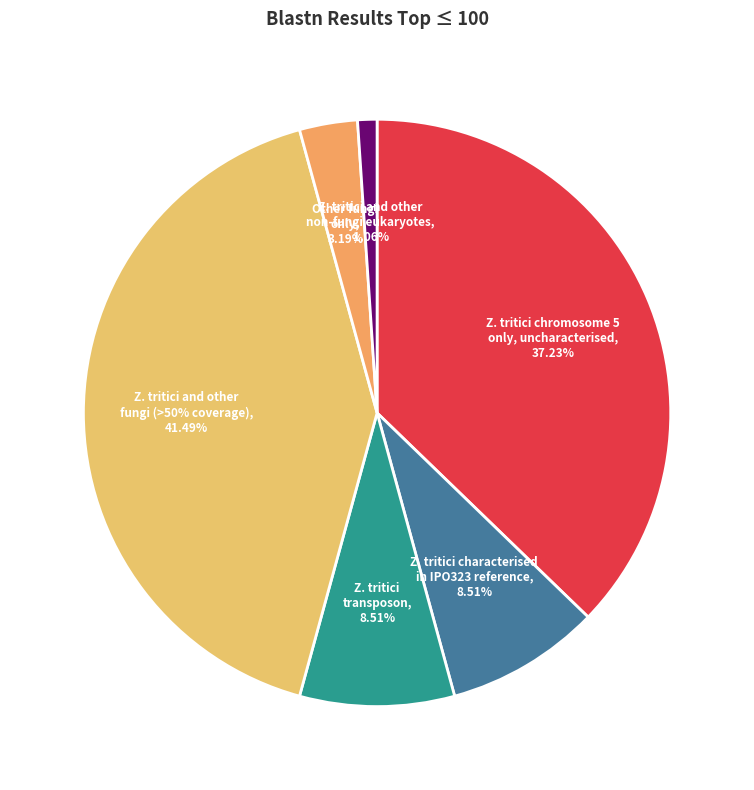

What portion of the pie excludes Z. tritici characterised
in IPO323 reference?

91.5%